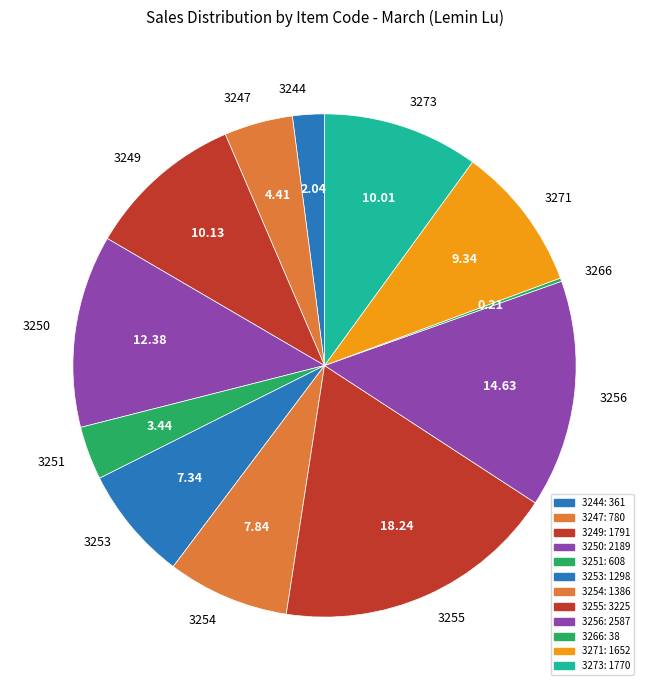

Which has a higher value, 3247 or 3249?

3249